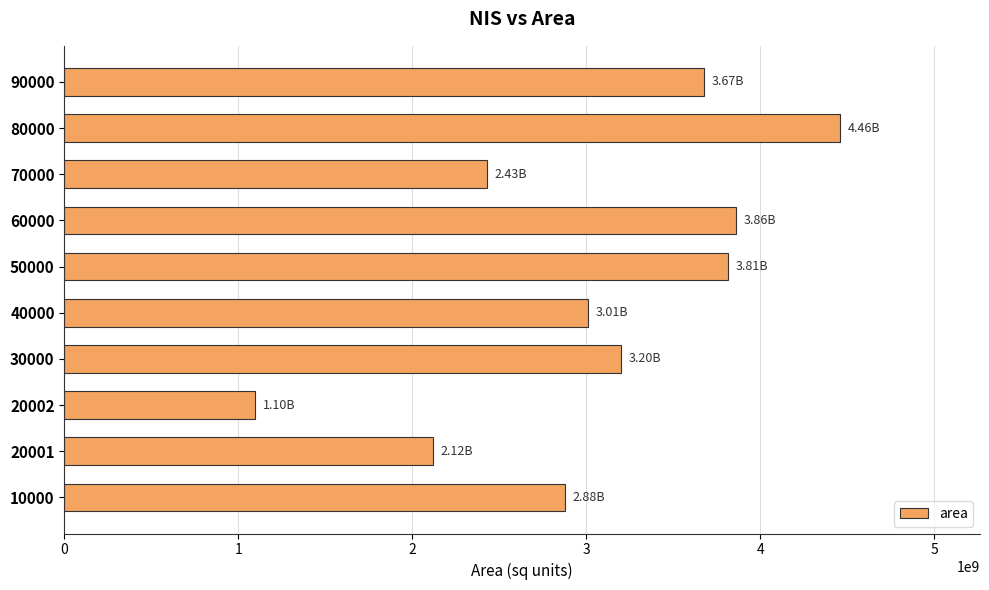

What is the sum of the values at 80000 and 30000?

7655826209.4